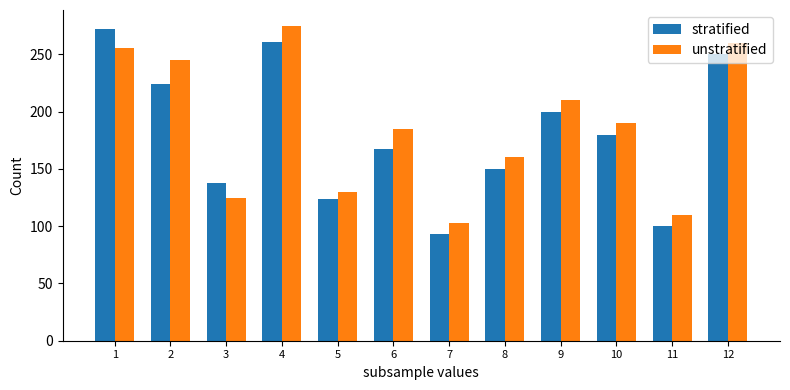

What is the total value across all series at 11?

210